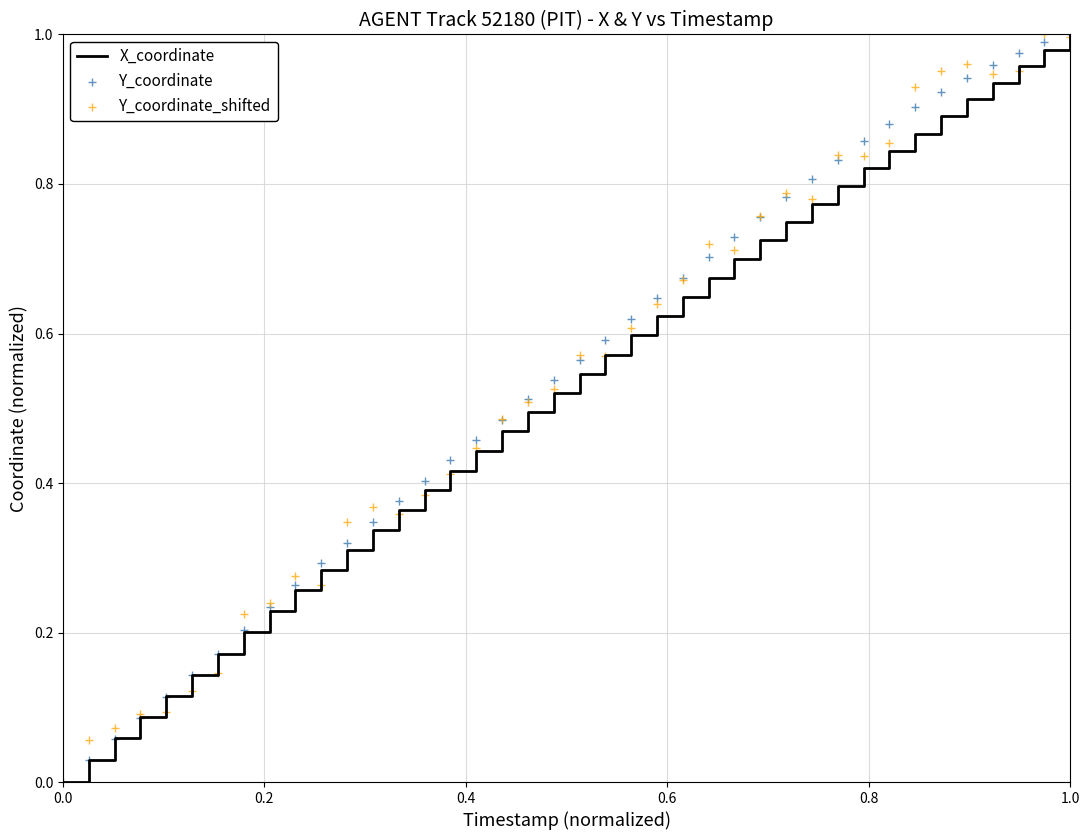

What are all the series names shown in the legend?

X_coordinate, Y_coordinate, Y_coordinate_shifted